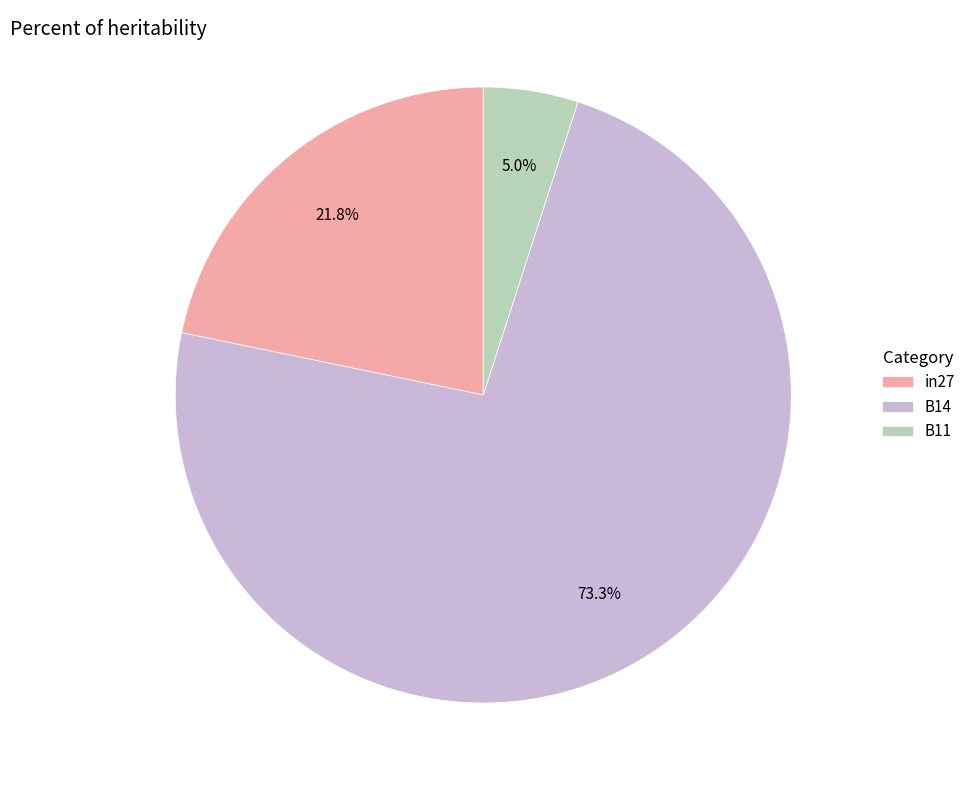

Is the sum of B14 and B11 greater than half?

Yes